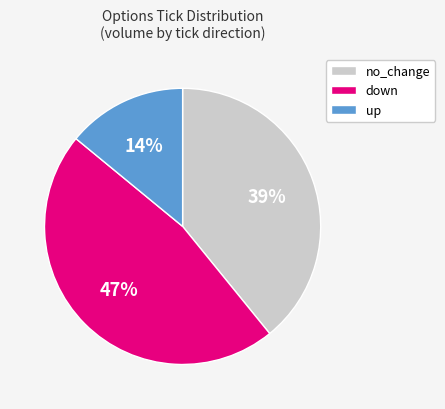

Which category has the biggest portion of the pie?

down